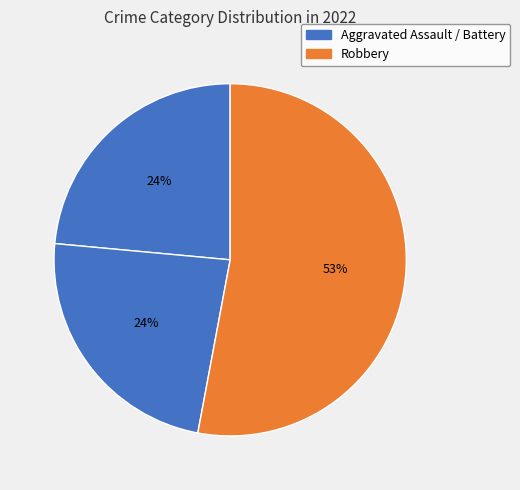

Count the number of slices in the pie.

3